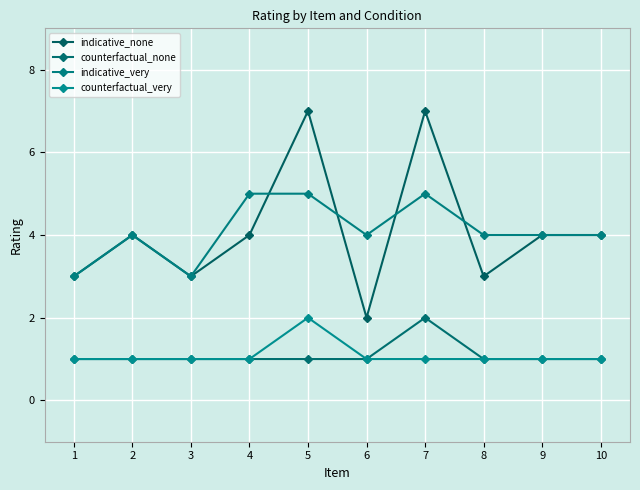

True or false: counterfactual_none and indicative_none cross at least once.

False